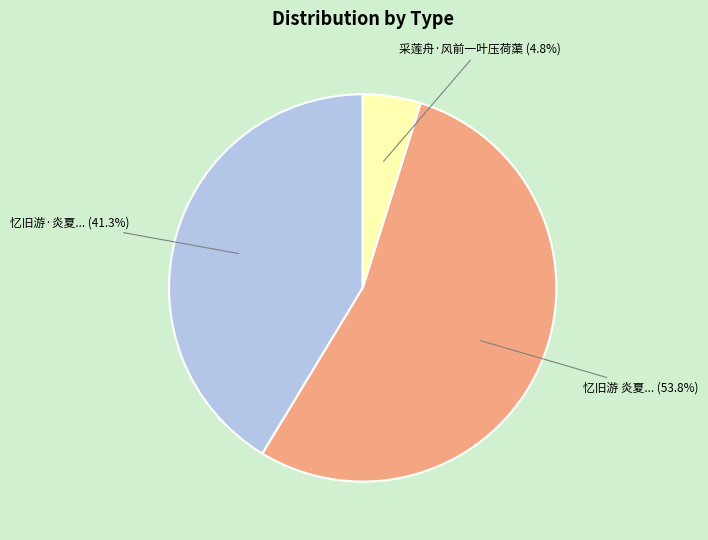

Approximately how many times larger is the value at 忆旧游·炎夏... (41.3%) compared to 忆旧游 炎夏... (53.8%)?

0.8